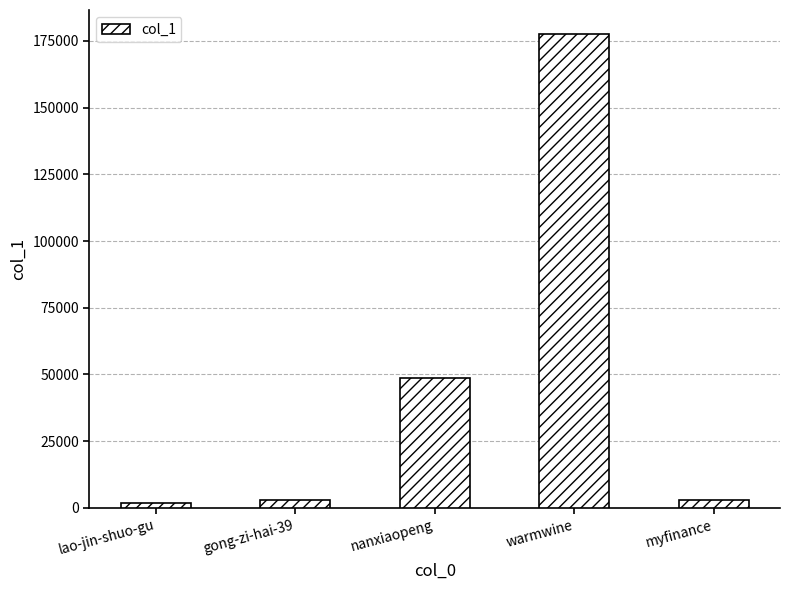

What is the label of the 1st bar from the right?

myfinance